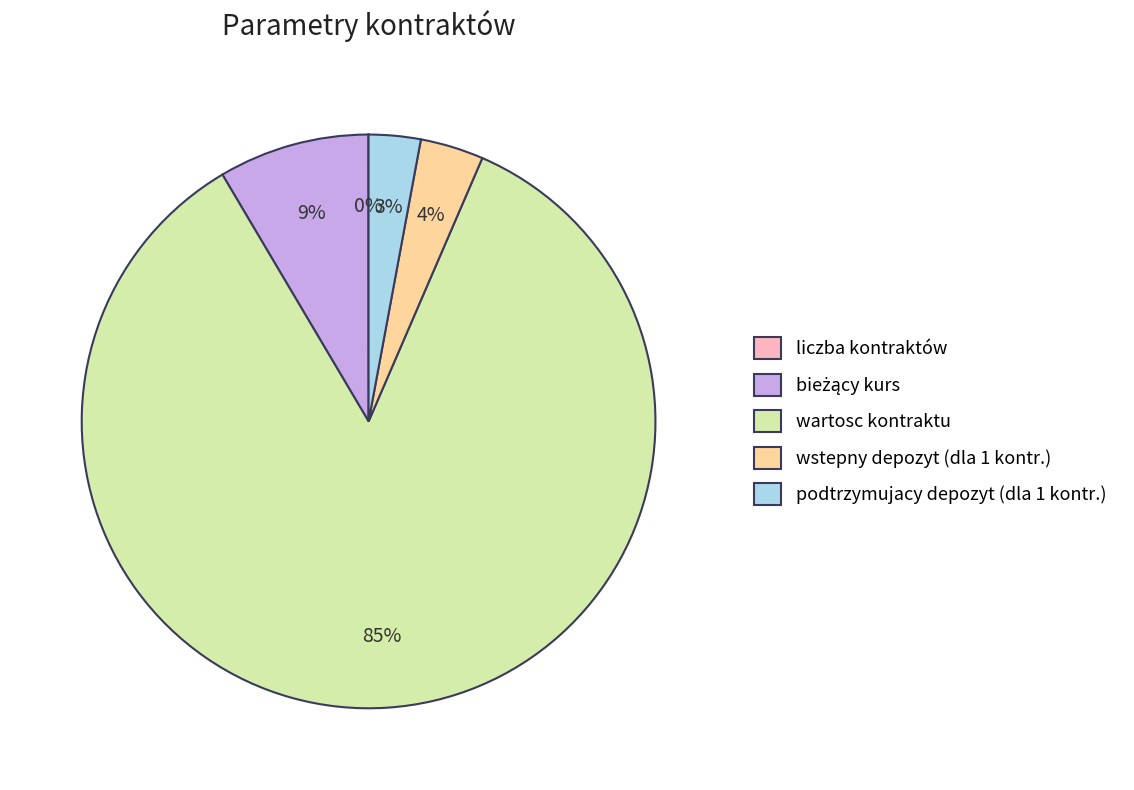

Which category accounts for the majority?

wartosc kontraktu